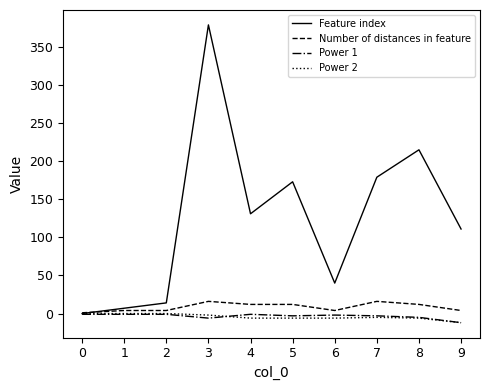

What are all the series names shown in the legend?

Feature index, Number of distances in feature, Power 1, Power 2